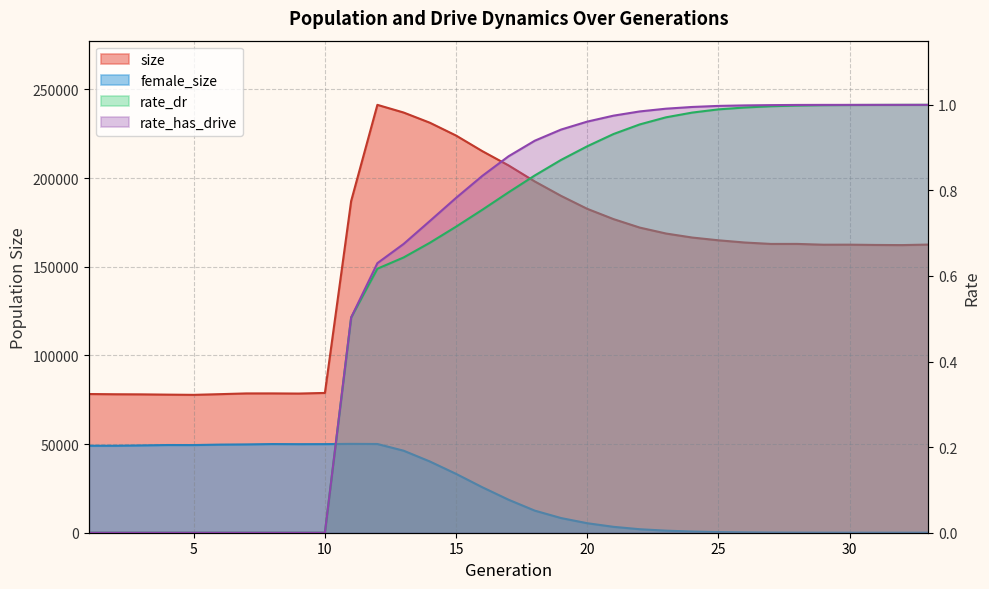

What is the difference between the maximum and minimum values in the female_size series?

50112